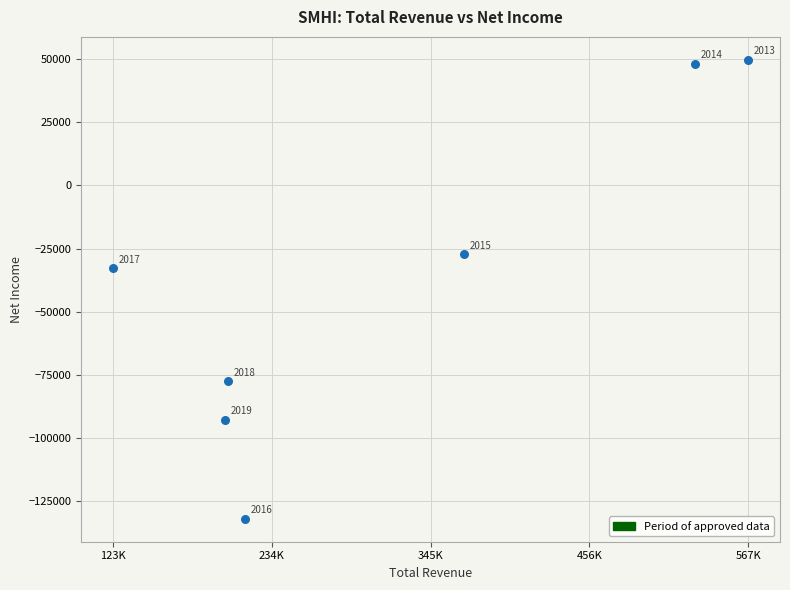

What Y value in the scatter plot is closest to -41150?

-32900